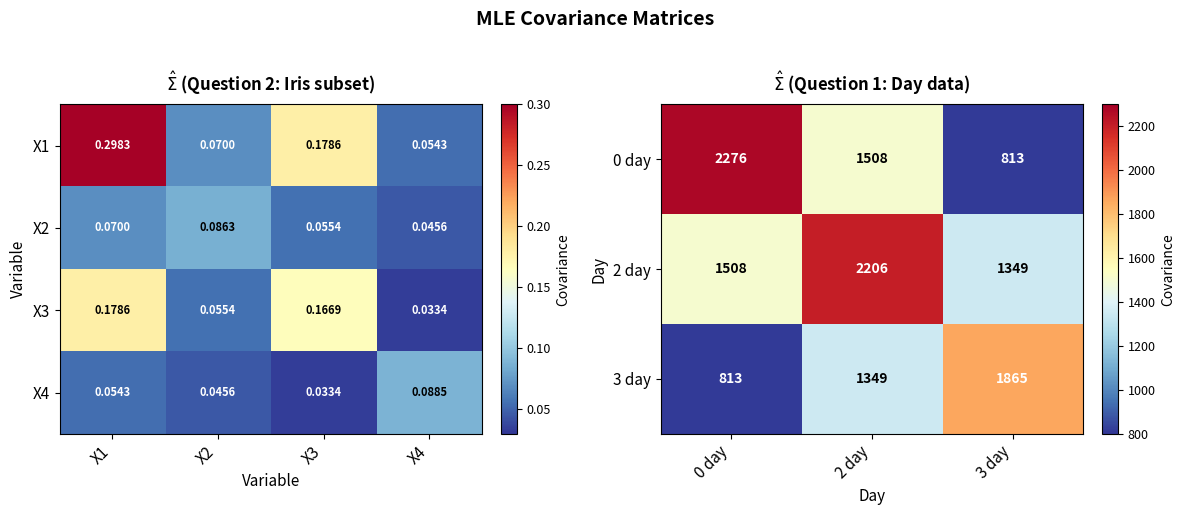

Which category has the highest value in the X2 series?

X2